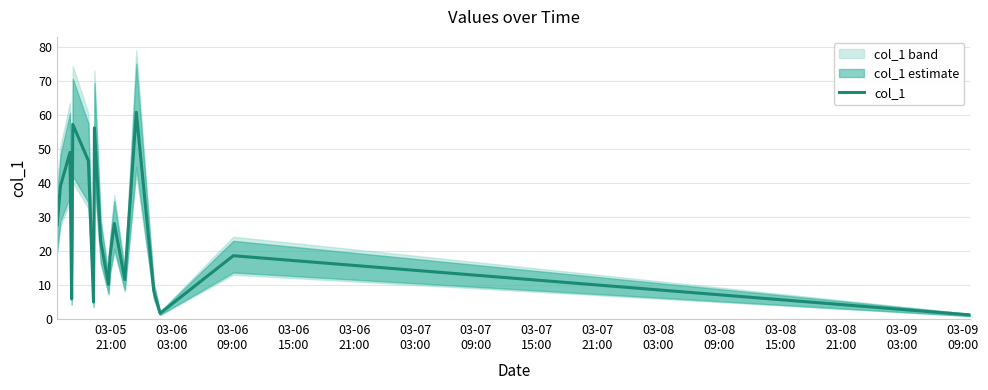

What is the greatest value displayed?

60.8